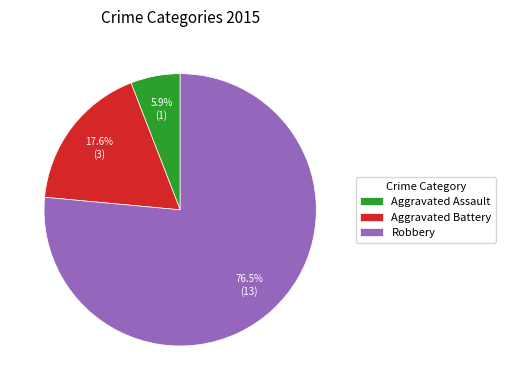

Does Aggravated Battery account for over 50% of the chart?

No